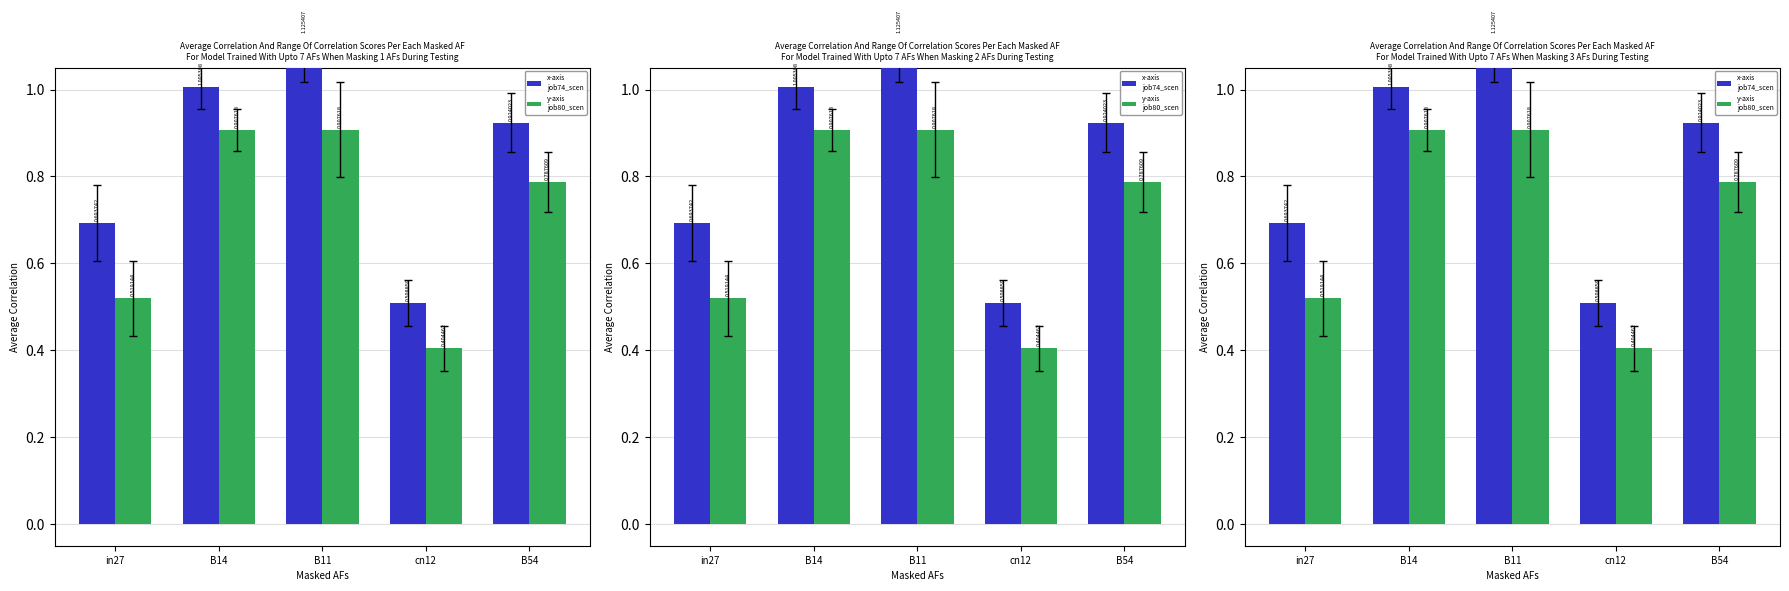

How many series are shown in this chart?

2